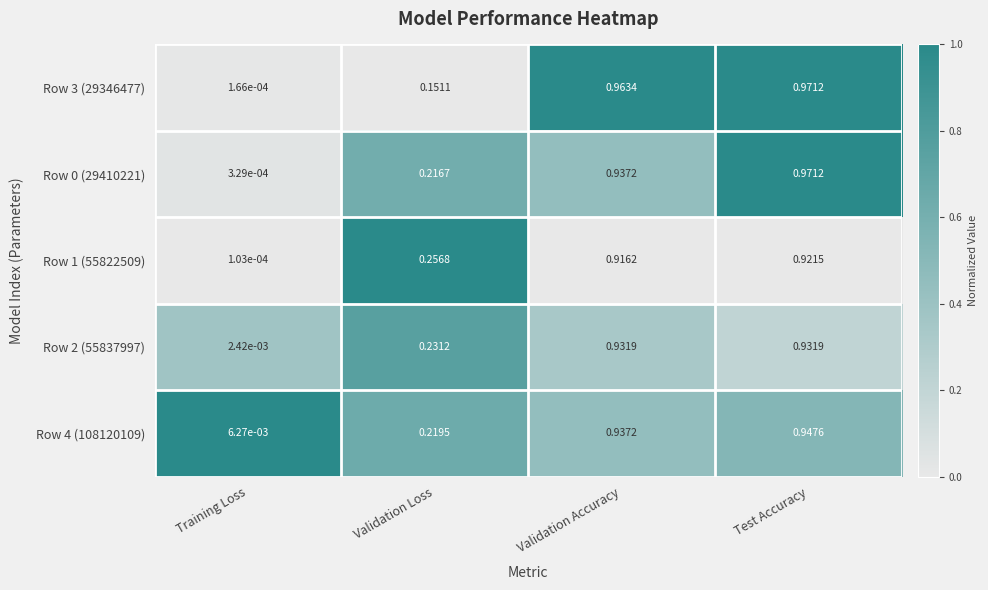

Which series changed the most between Validation Loss and Test Accuracy?

Row 3 (29346477)